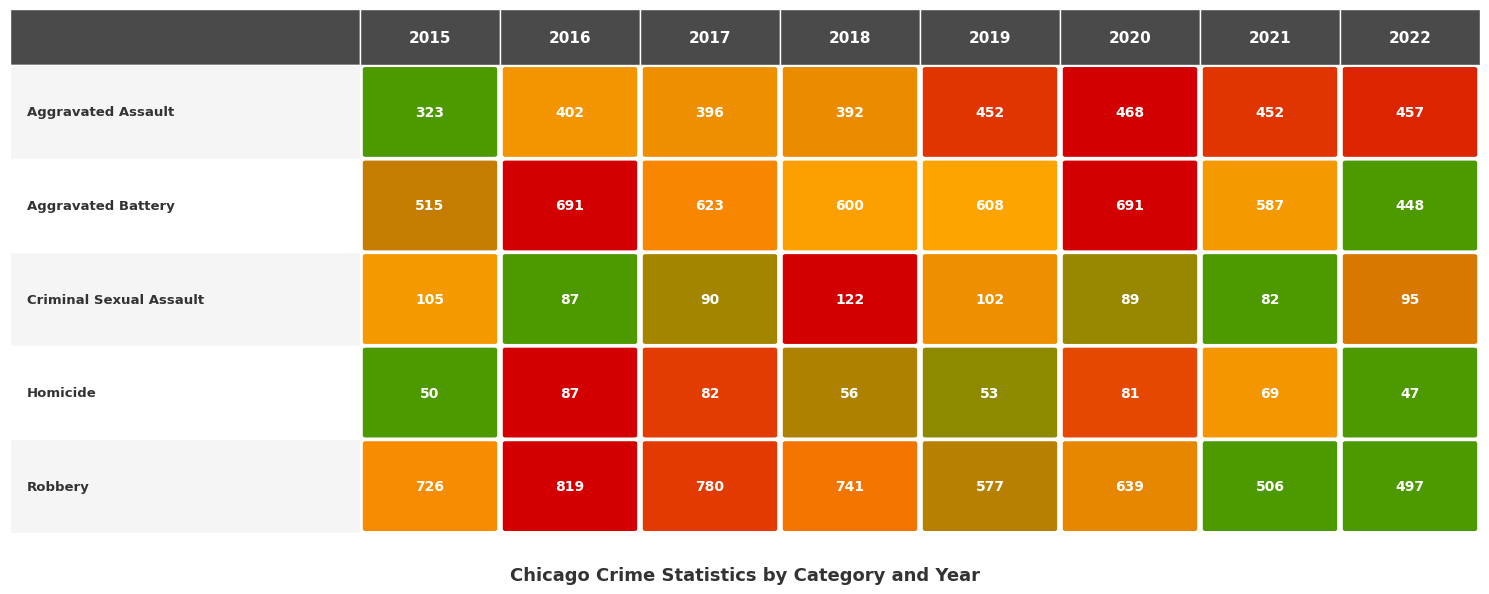

The Aggravated Battery series shows 1046 at 2021. True or false?

False